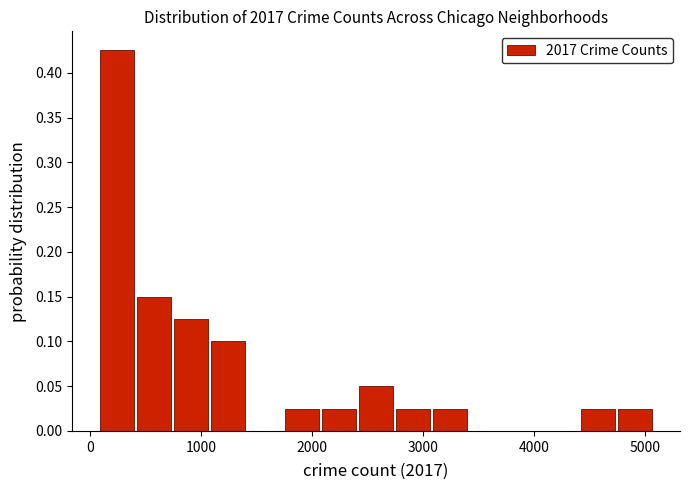

Around what value on the x-axis is the tallest bar? Give the approximate position of its centre, as read against the axis.

200